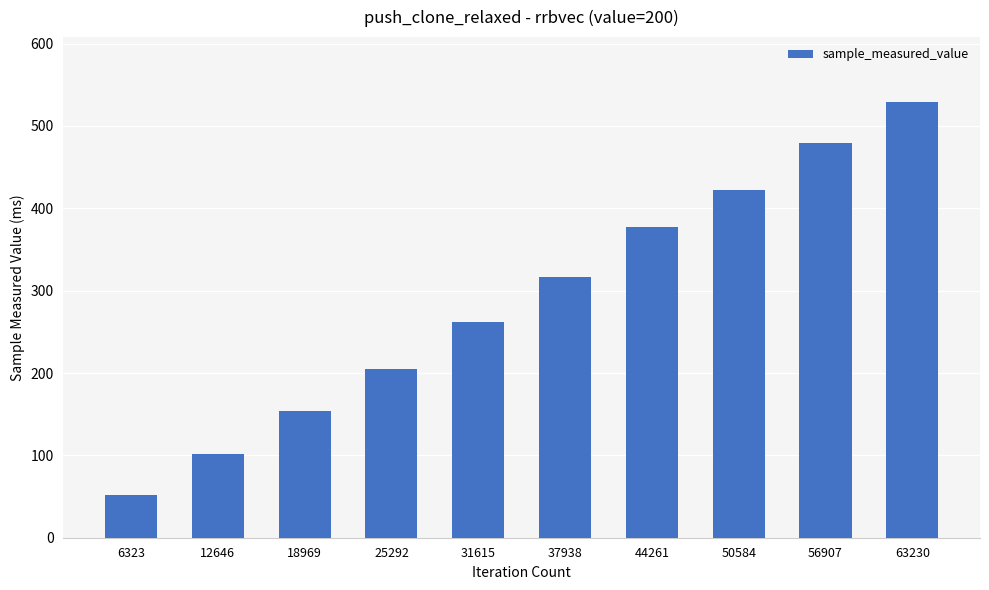

List the labels in order of value, largest first.

63230, 56907, 50584, 44261, 37938, 31615, 25292, 18969, 12646, 6323